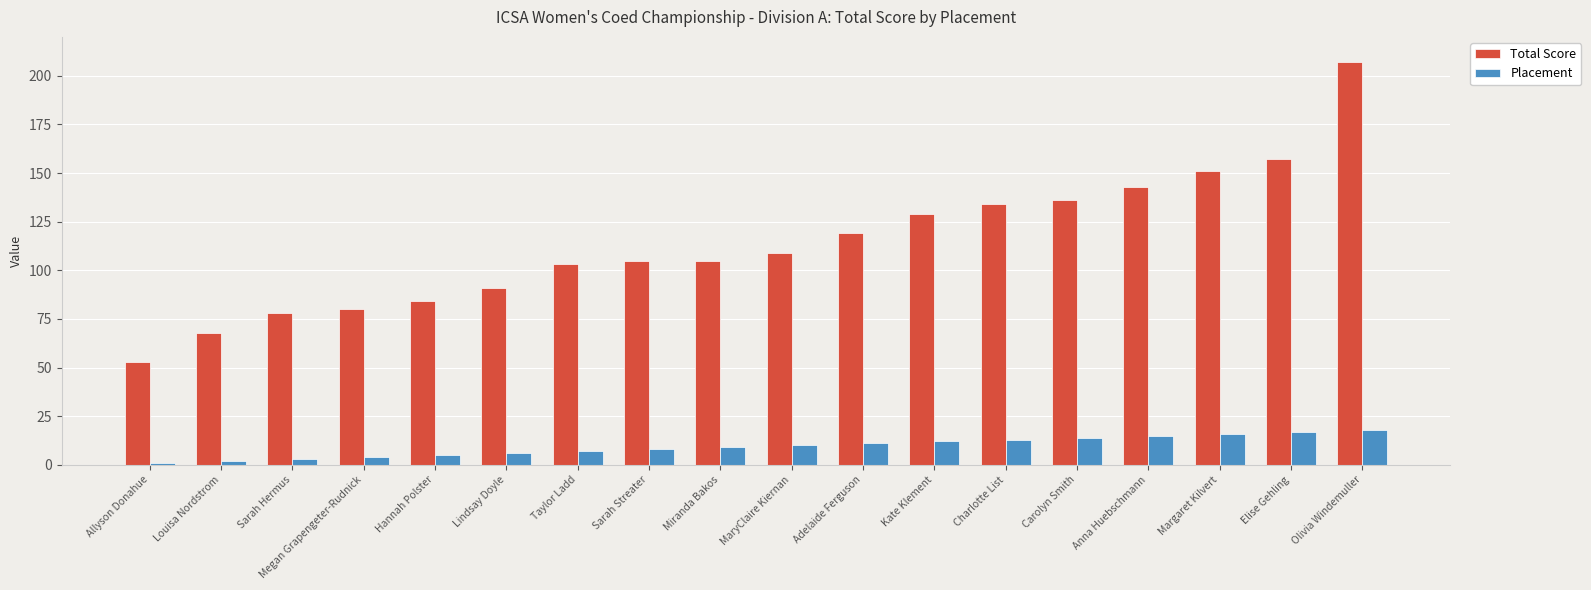

Between Sarah Streater and Margaret Kilvert, which series saw the biggest shift?

Total Score